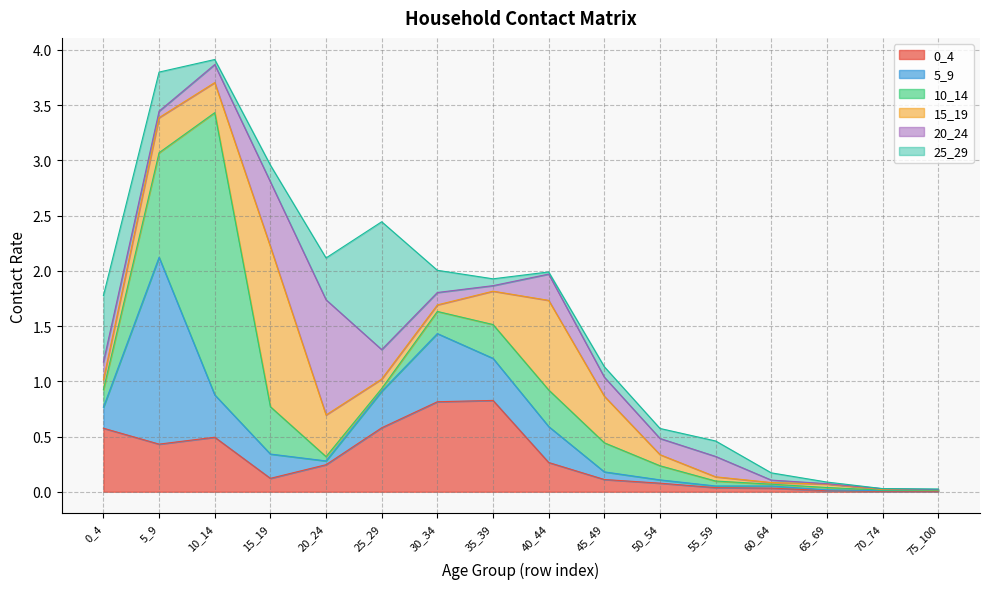

What is the maximum value shown in the chart?

2.6